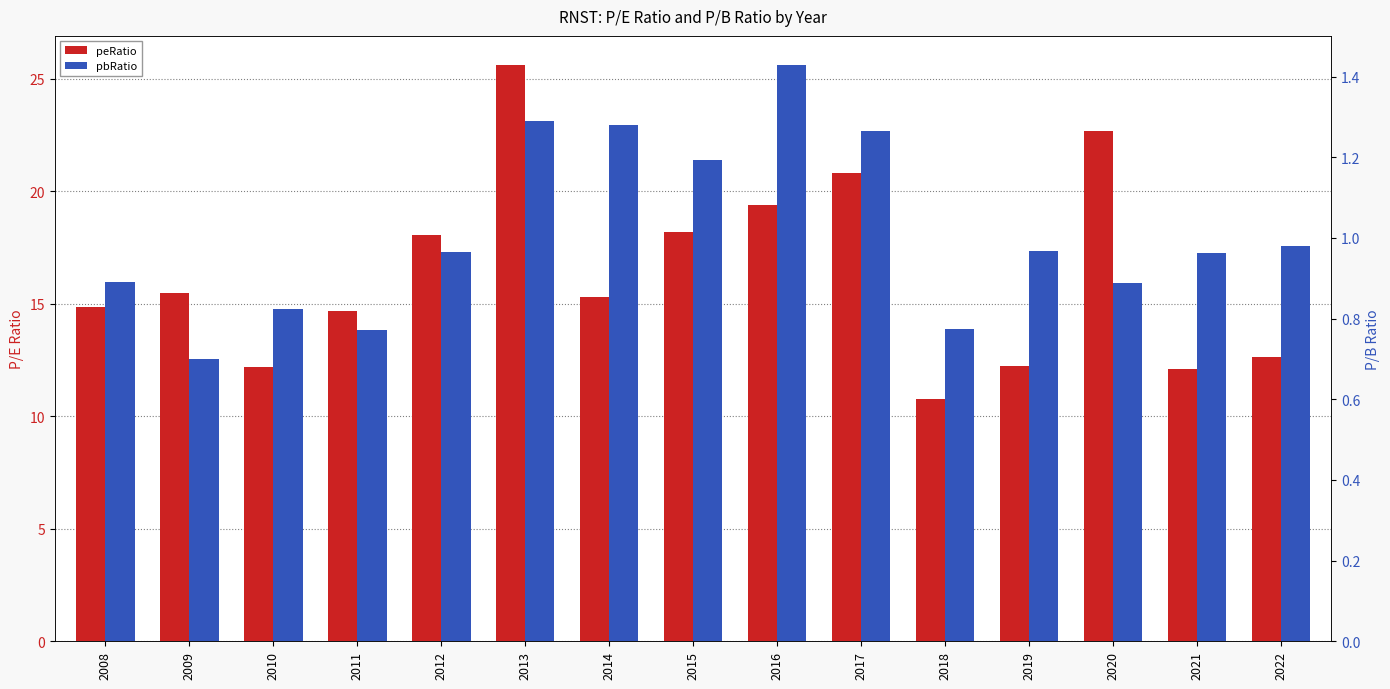

At how many categories does at least one series exceed 18?

6